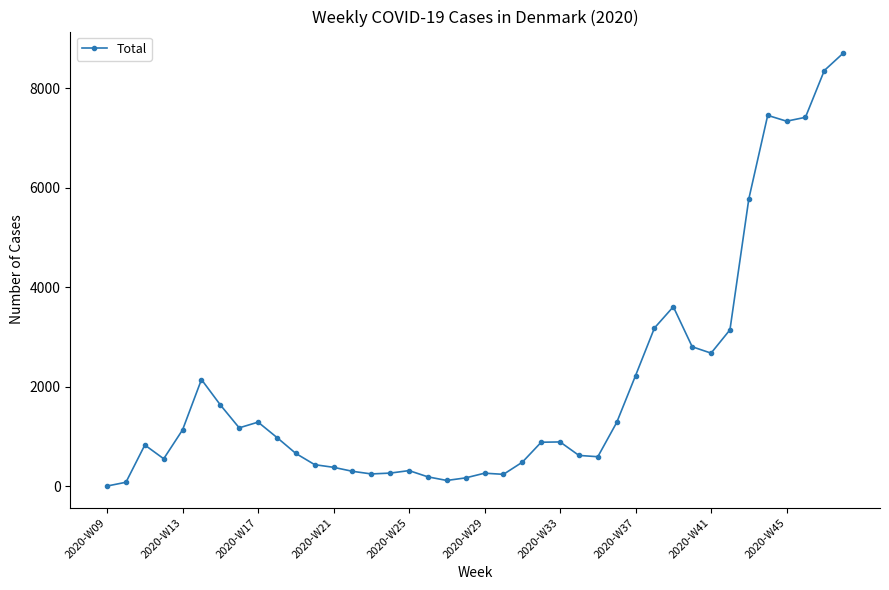

True or false: there are more than 1 points higher than both neighbors.

True